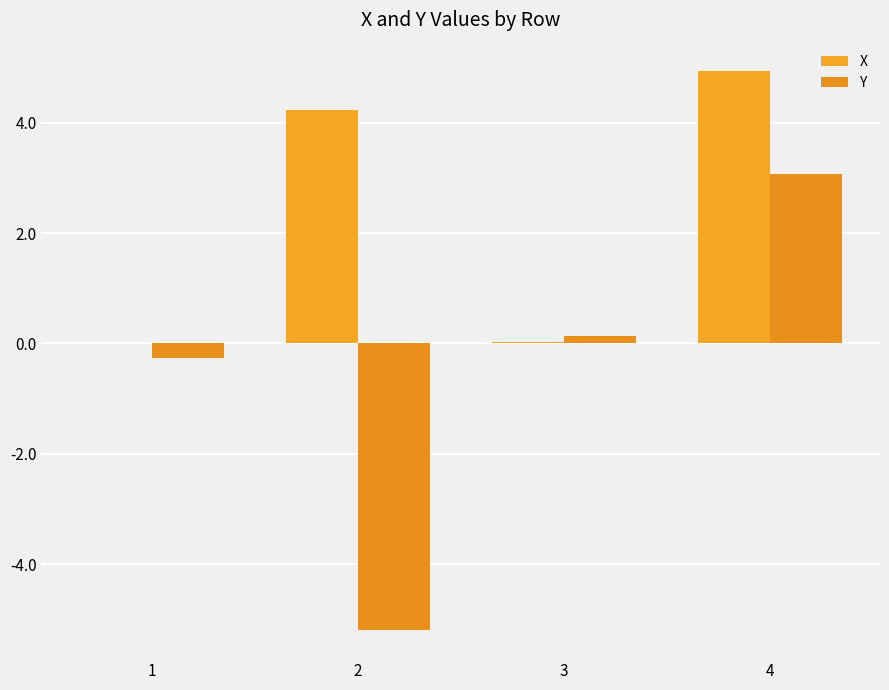

Reading left to right, transcribe all the data shown in this chart.

X: 1=0.0	2=4.2	3=0.0	4=4.9
Y: 1=-0.3	2=-5.2	3=0.1	4=3.1